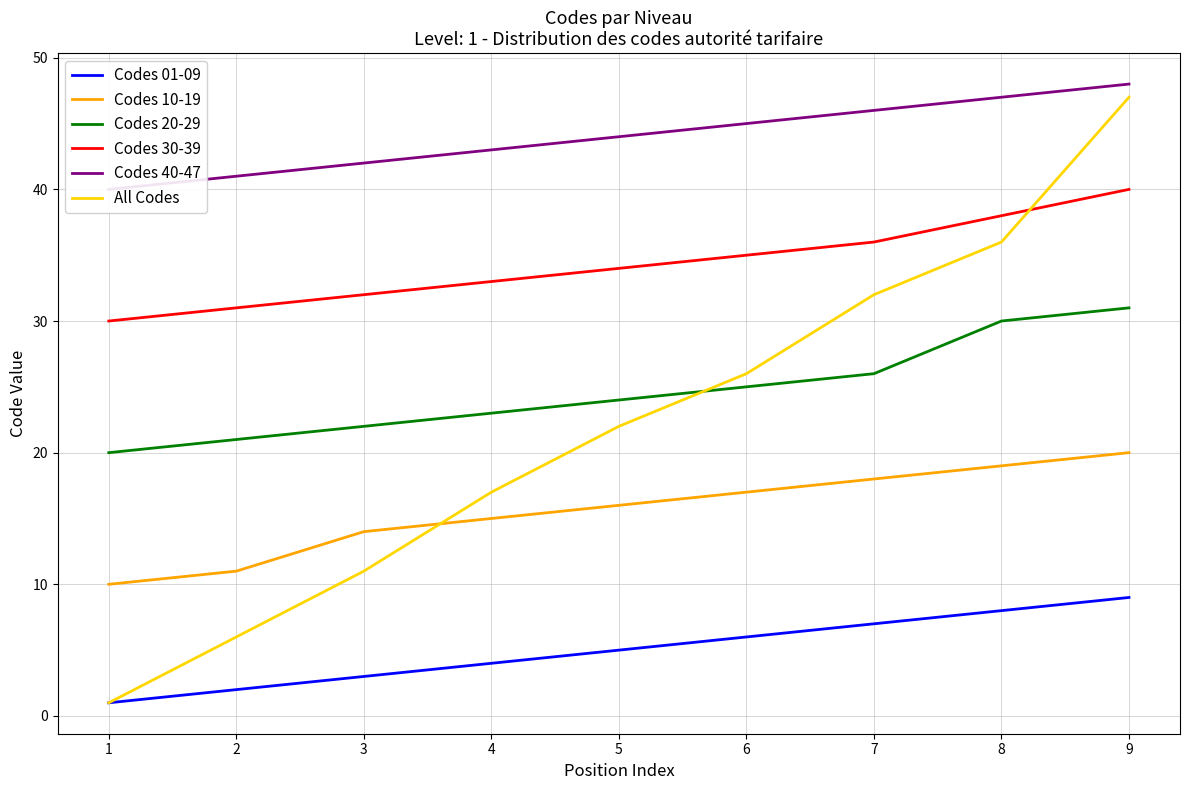

True or false: Codes 01-09 and Codes 30-39 cross at least once.

False